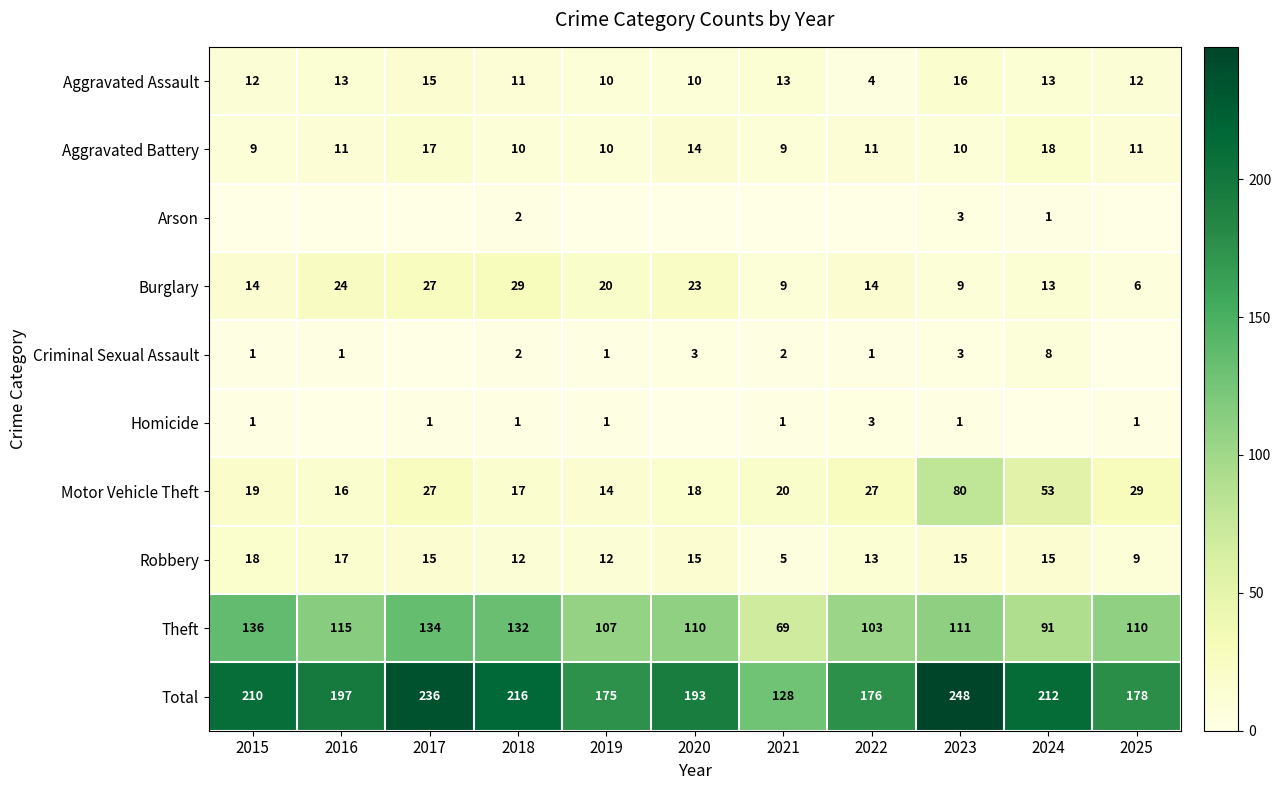

Where is Theft nearest to the value 102?

2022